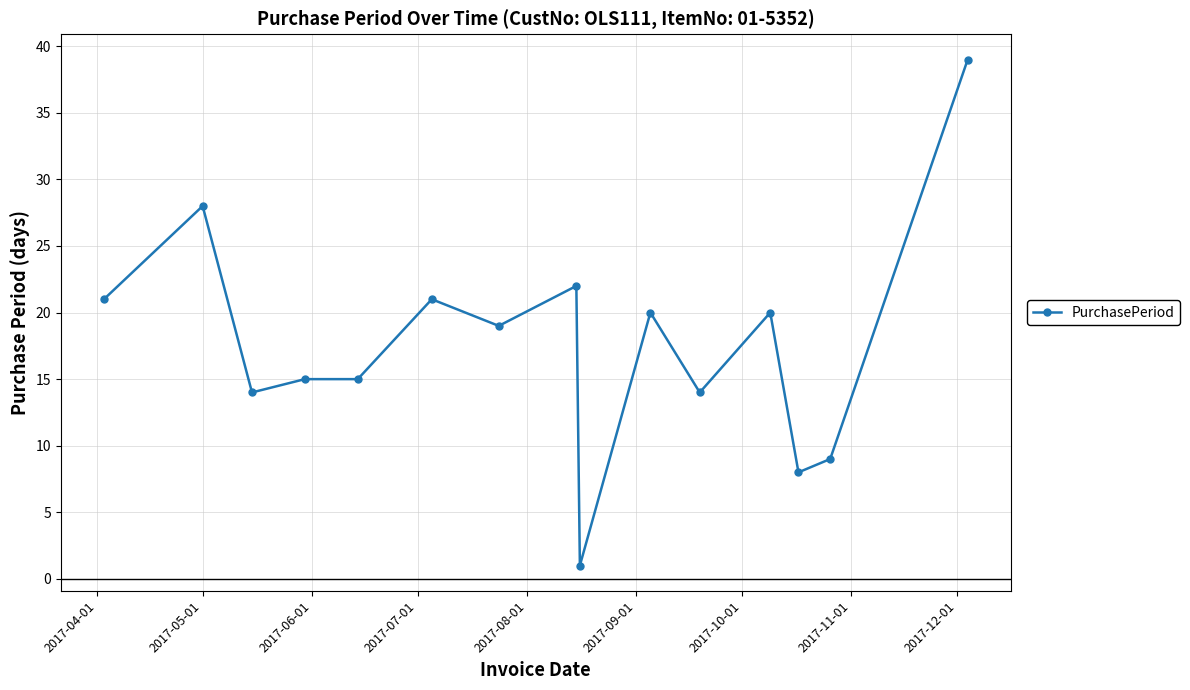

How many data points are less than 19?

7